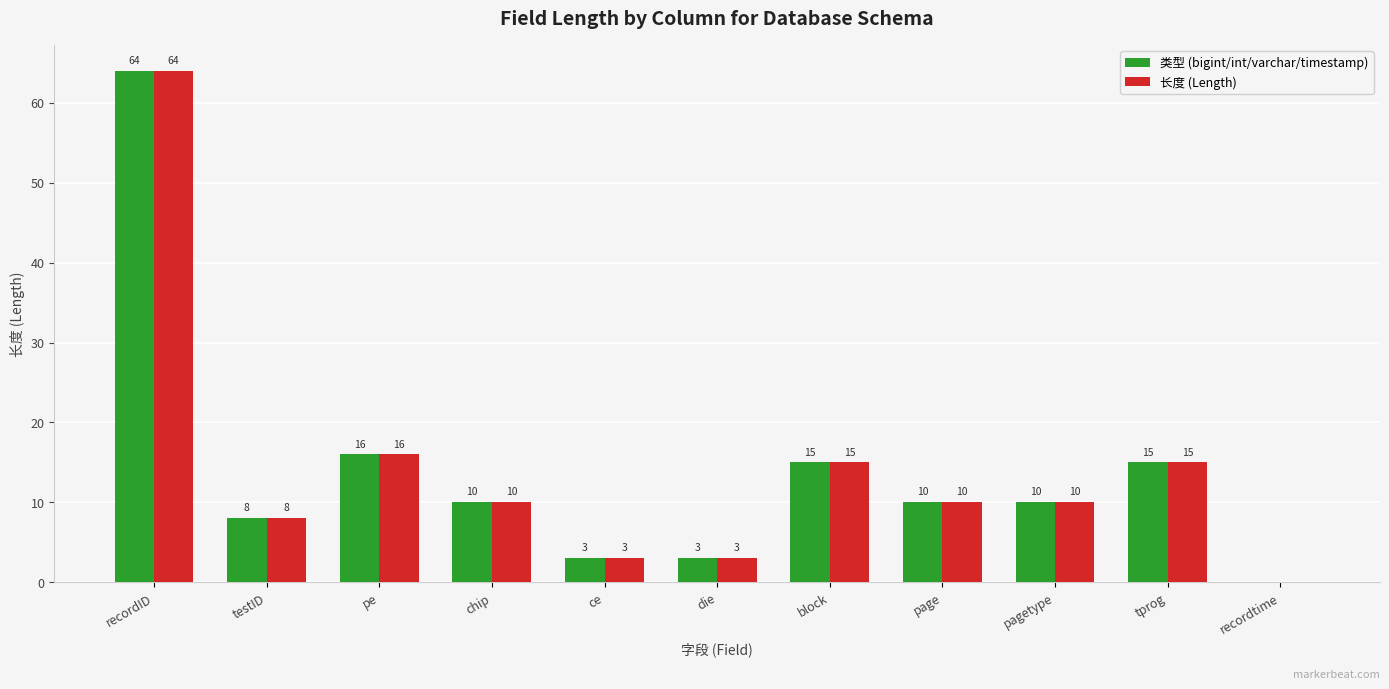

Which category has the highest value in the 类型 (bigint/int/varchar/timestamp) series?

recordID